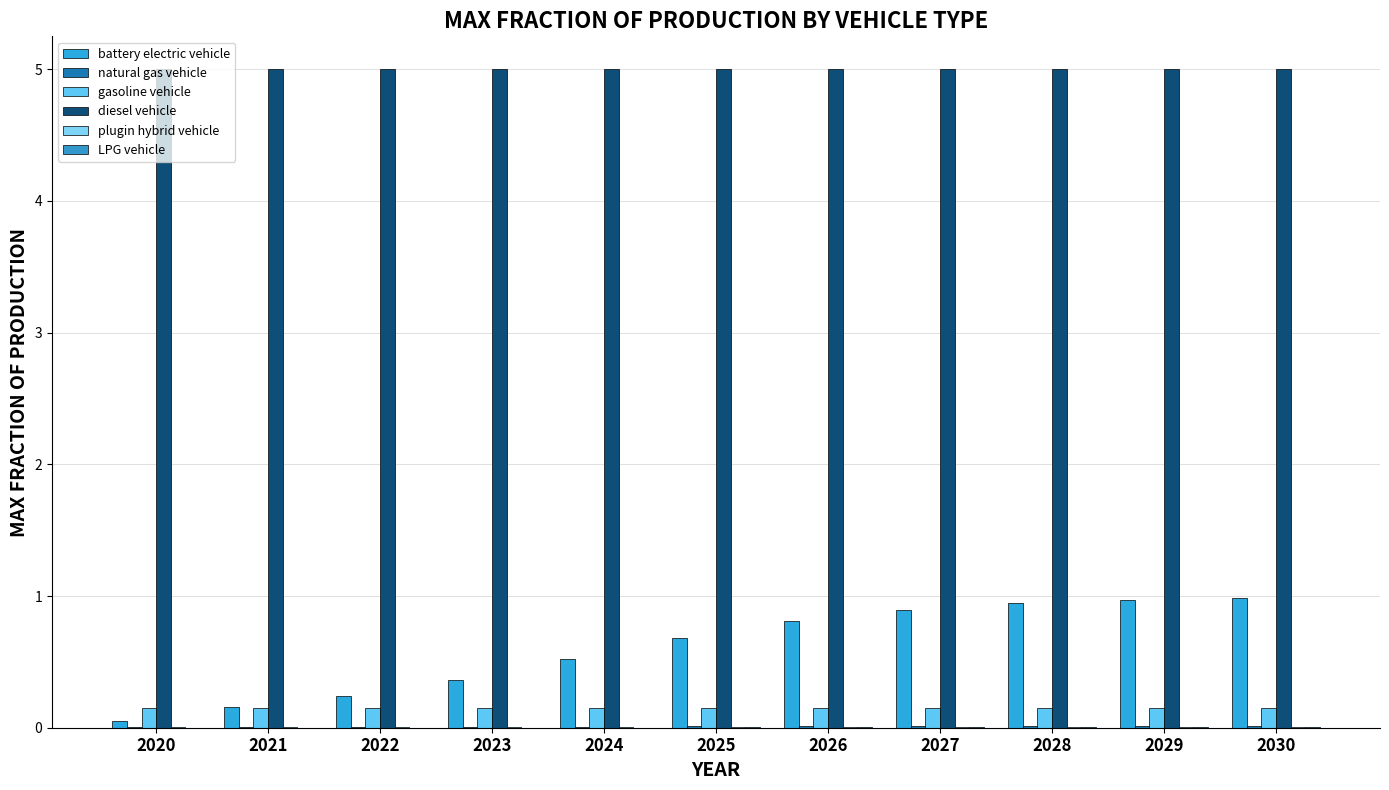

Reading right to left, list all the values displayed in this chart.

battery electric vehicle: 2030=1.0	2029=1.0	2028=0.9	2027=0.9	2026=0.8	2025=0.7	2024=0.5	2023=0.4	2022=0.2	2021=0.2	2020=0.1
natural gas vehicle: 2030=0.0	2029=0.0	2028=0.0	2027=0.0	2026=0.0	2025=0.0	2024=0.0	2023=0.0	2022=0.0	2021=0.0	2020=0.0
gasoline vehicle: 2030=0.1	2029=0.1	2028=0.1	2027=0.1	2026=0.1	2025=0.1	2024=0.1	2023=0.1	2022=0.1	2021=0.1	2020=0.1
diesel vehicle: 2030=5.0	2029=5.0	2028=5.0	2027=5.0	2026=5.0	2025=5.0	2024=5.0	2023=5.0	2022=5.0	2021=5.0	2020=5.0
plugin hybrid vehicle: 2030=0.0	2029=0.0	2028=0.0	2027=0.0	2026=0.0	2025=0.0	2024=0.0	2023=0.0	2022=0.0	2021=0.0	2020=0.0
LPG vehicle: 2030=0.0	2029=0.0	2028=0.0	2027=0.0	2026=0.0	2025=0.0	2024=0.0	2023=0.0	2022=0.0	2021=0.0	2020=0.0